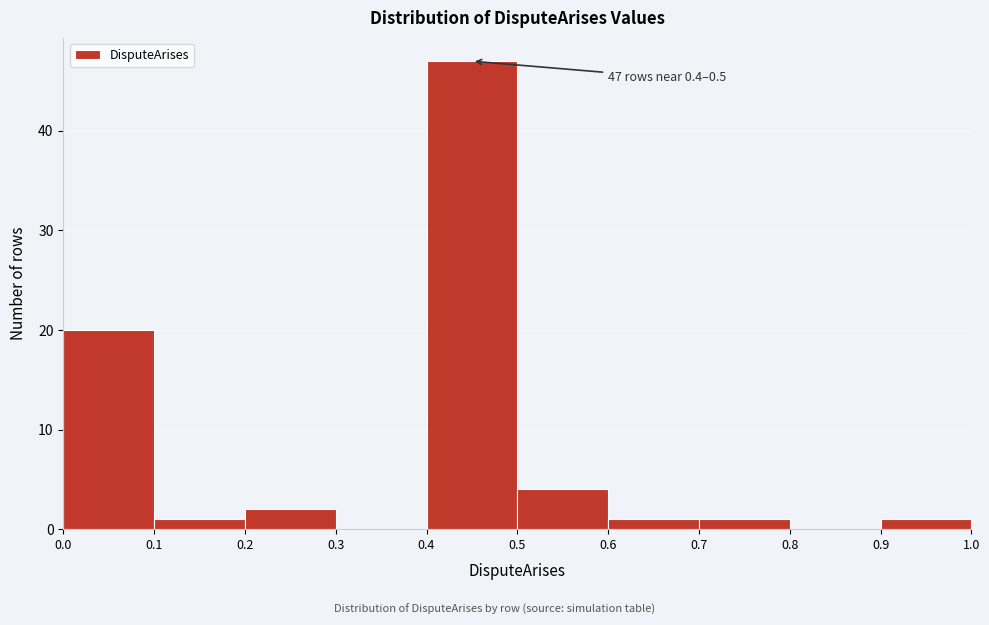

Which range on the x-axis has the tallest bar?

0.4 to 0.5